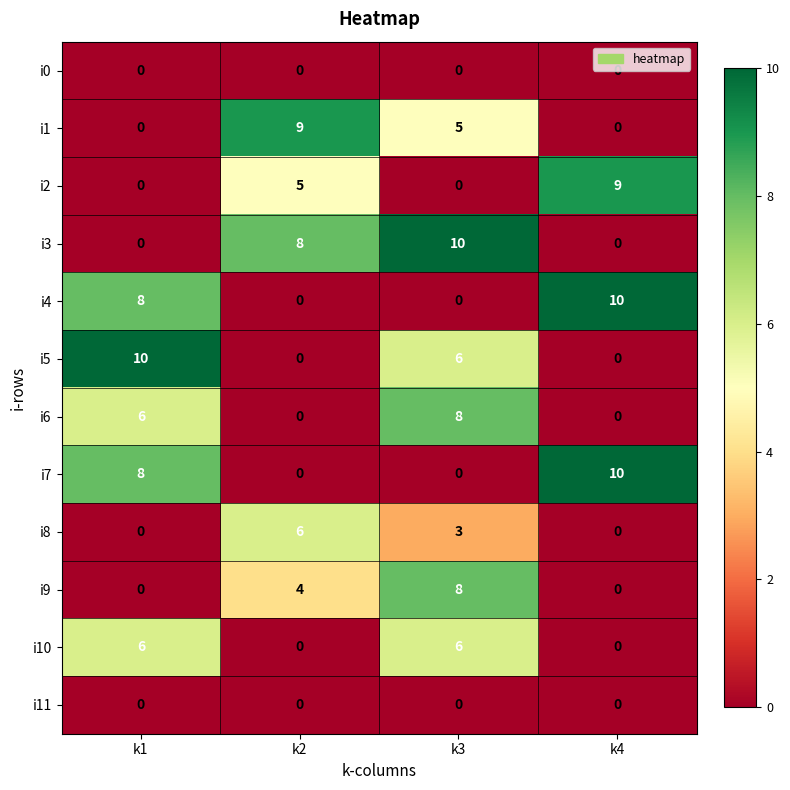

Count the number of categories in the chart.

4